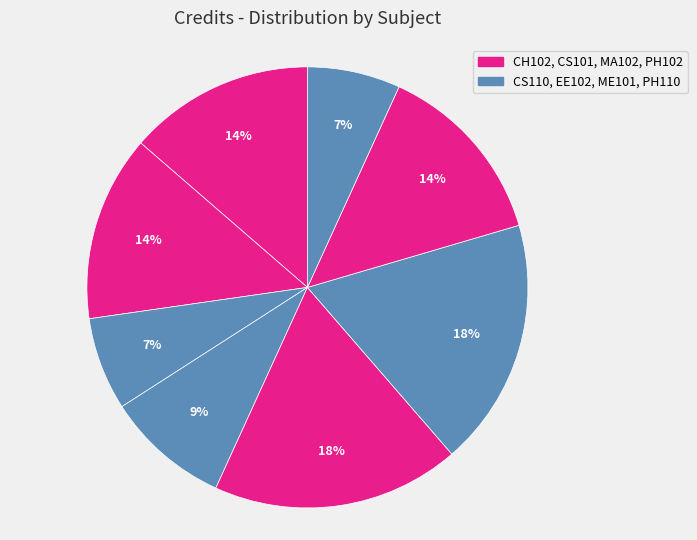

Which category has the biggest portion of the pie?

MA102